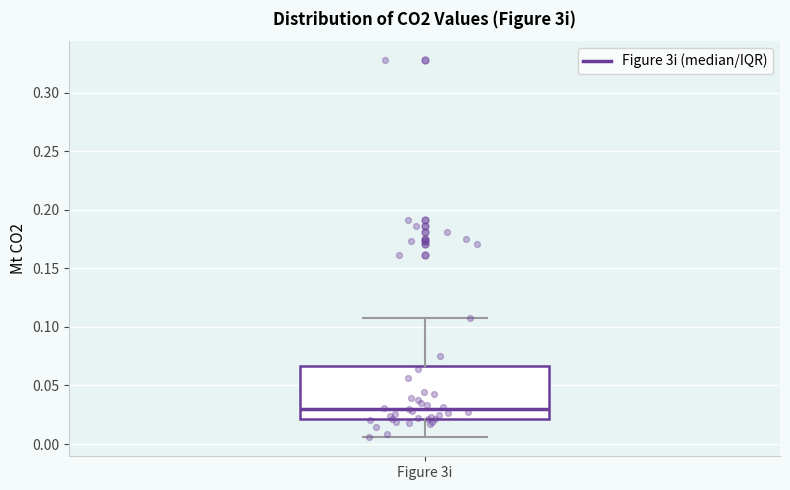

Read this box plot against the y-axis: the position of the median line, the range covered by the box, and the ends of both whiskers. The values are not printed on the chart, so give them approximately, as read against the axis.

median 0.030, box 0.020 to 0.065, whiskers 0.005 to 0.105